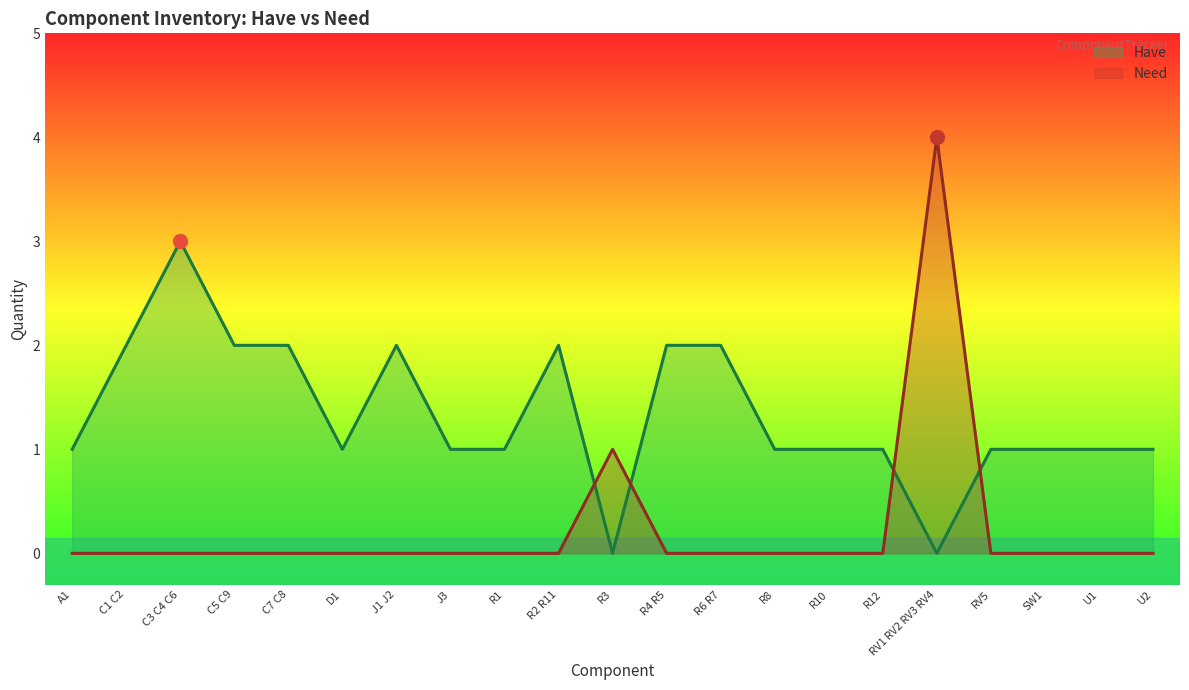

Reading right to left, list all the values displayed in this chart.

Have: U2=1	U1=1	SW1=1	RV5=1	RV1 RV2 RV3 RV4=0	R12=1	R10=1	R8=1	R6 R7=2	R4 R5=2	R3=0	R2 R11=2	R1=1	J3=1	J1 J2=2	D1=1	C7 C8=2	C5 C9=2	C3 C4 C6=3	C1 C2=2	A1=1
Need: U2=0	U1=0	SW1=0	RV5=0	RV1 RV2 RV3 RV4=4	R12=0	R10=0	R8=0	R6 R7=0	R4 R5=0	R3=1	R2 R11=0	R1=0	J3=0	J1 J2=0	D1=0	C7 C8=0	C5 C9=0	C3 C4 C6=0	C1 C2=0	A1=0